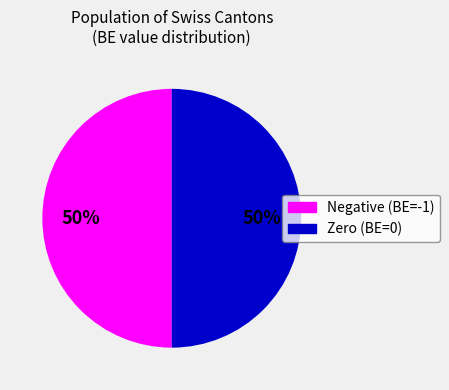

To the nearest percent, what is the average slice percentage?

50%